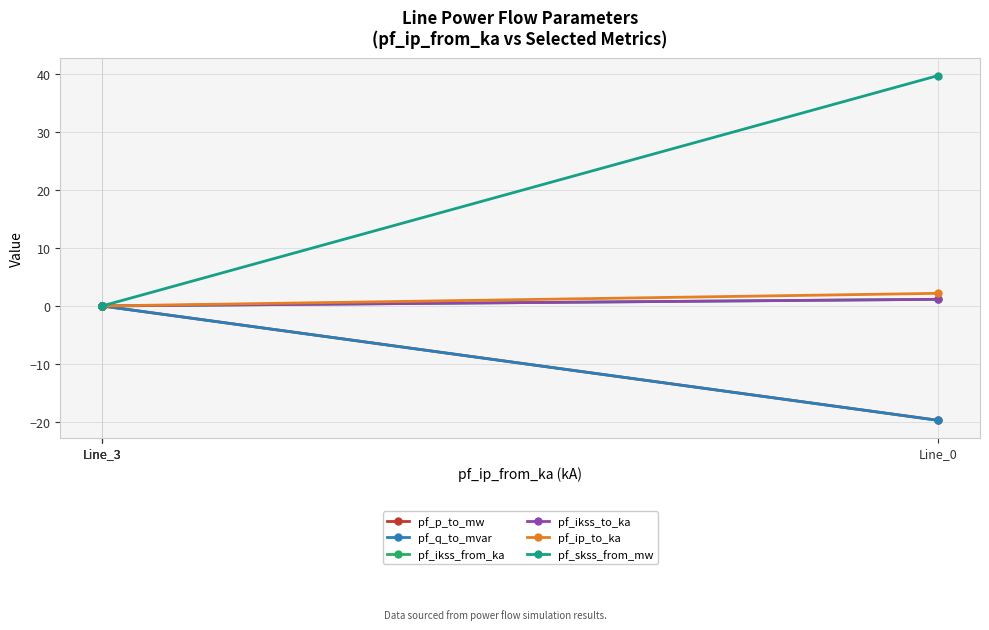

What is the sum of all pf_p_to_mw values?

-19.7